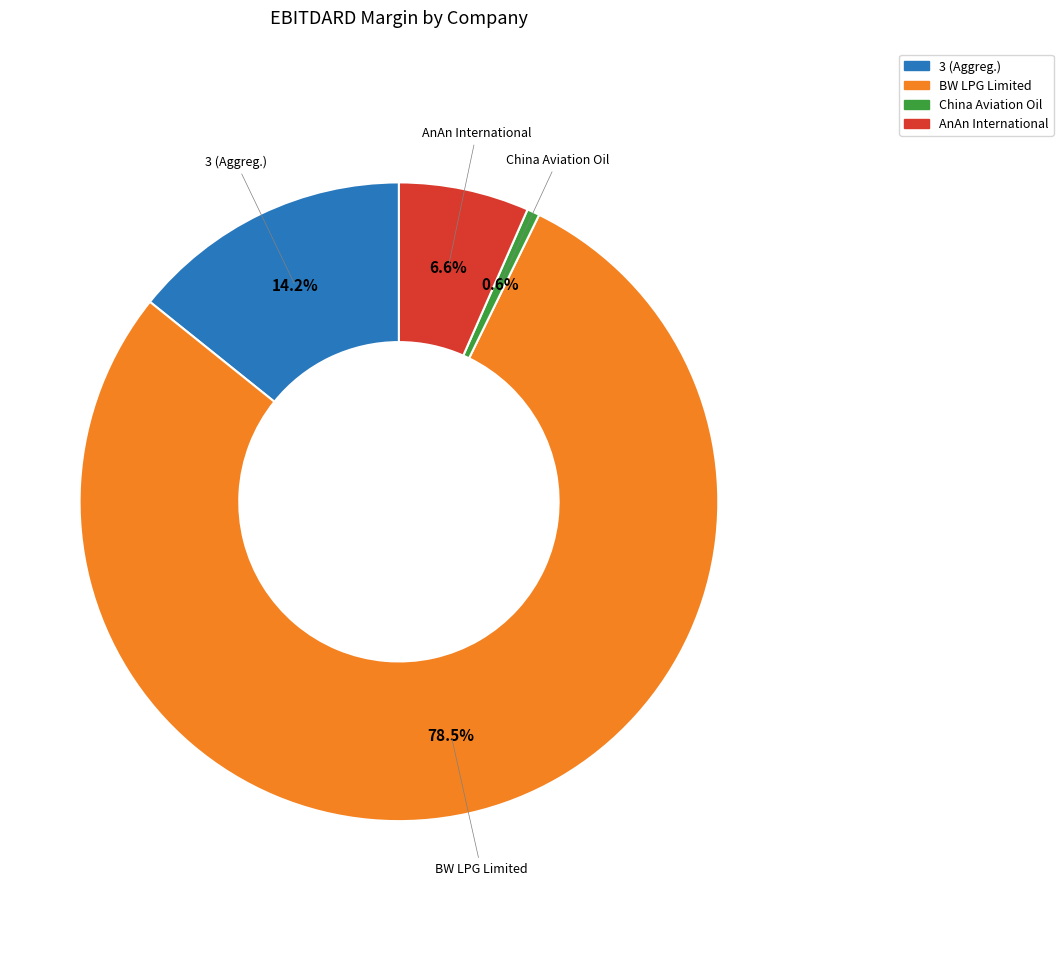

Does any single category account for the majority?

Yes